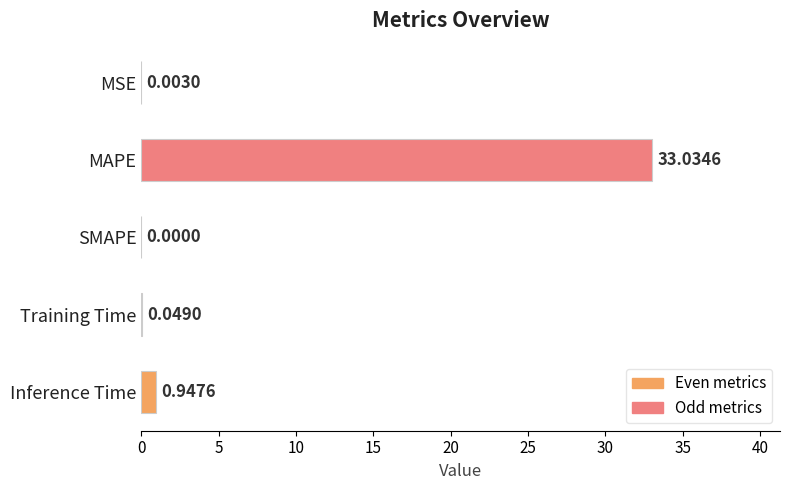

Between MAPE and SMAPE, which is larger?

MAPE